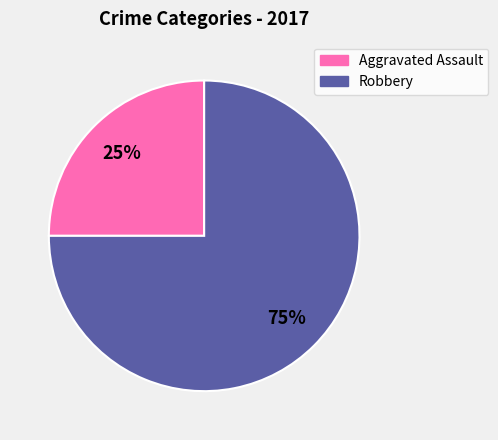

What is the largest slice in the pie chart?

Robbery